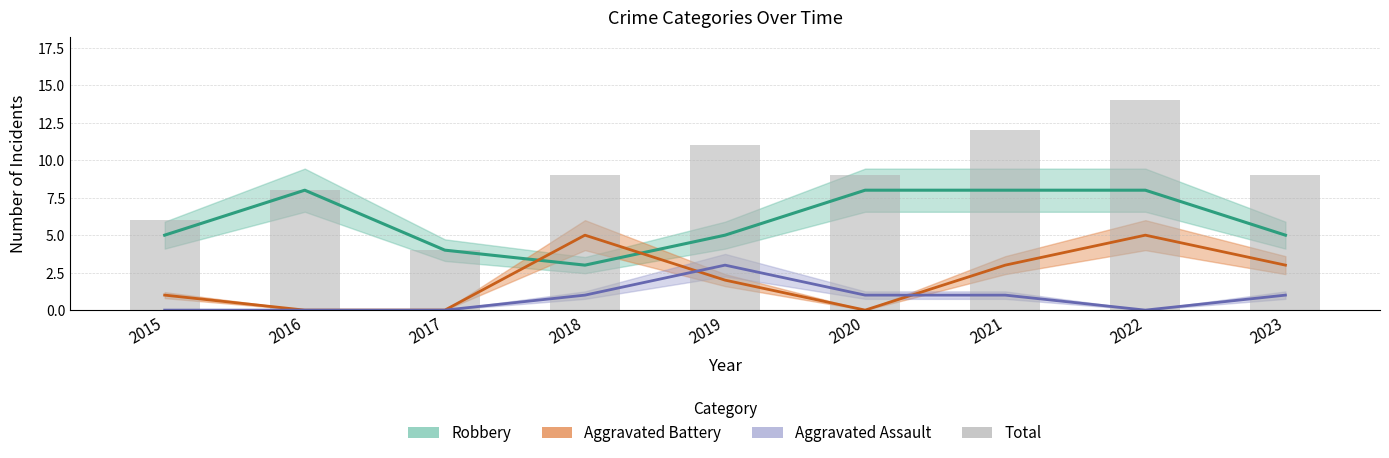

What is the difference between the second highest and minimum values?

8